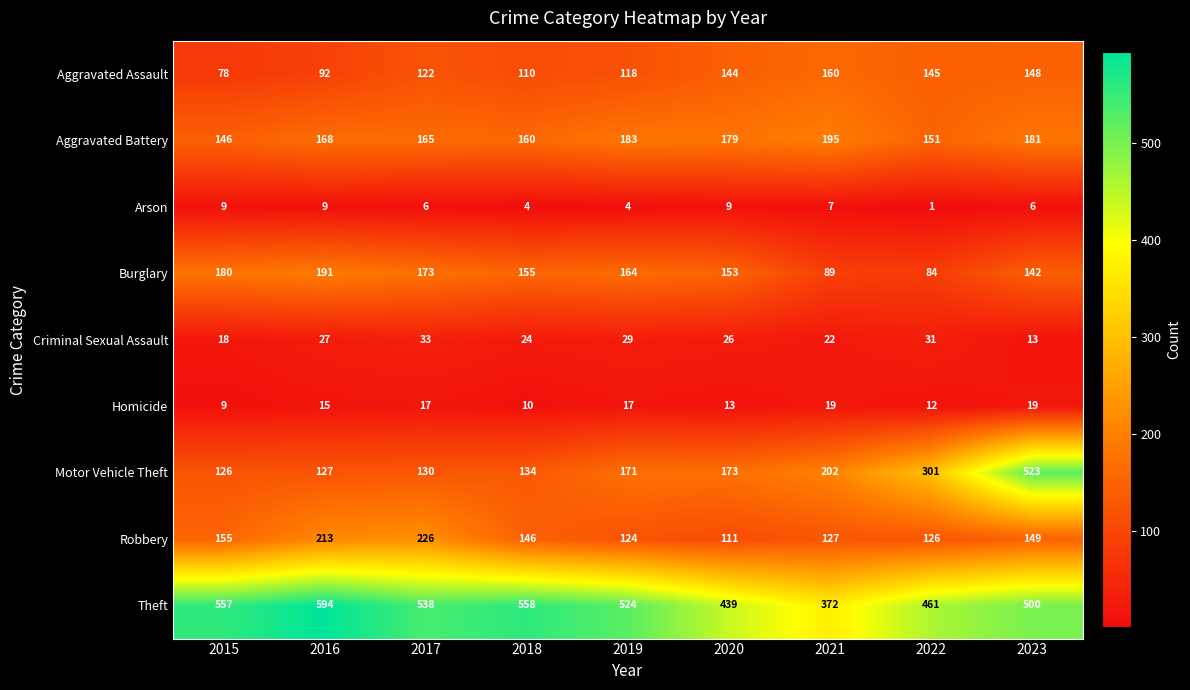

At which label is Theft closest to 483?

2023